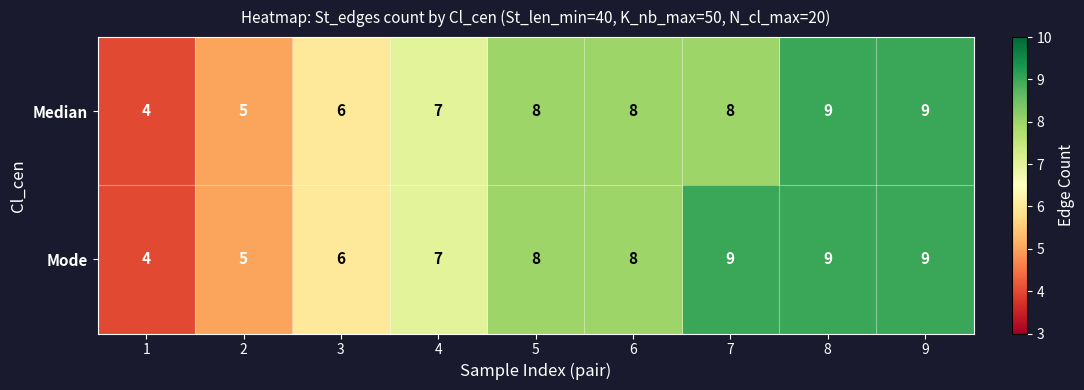

Where is Median nearest to the value 6?

3